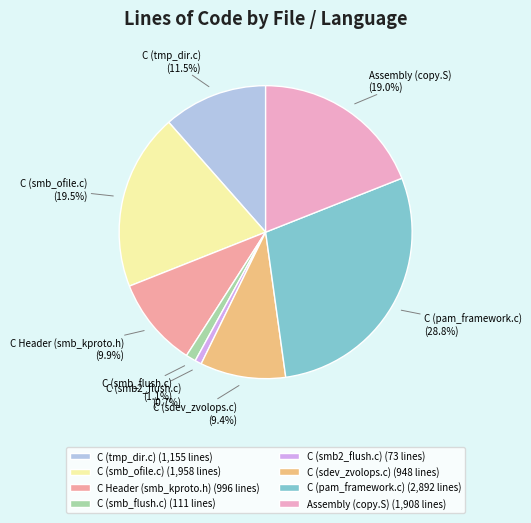

Does any single category account for the majority?

No